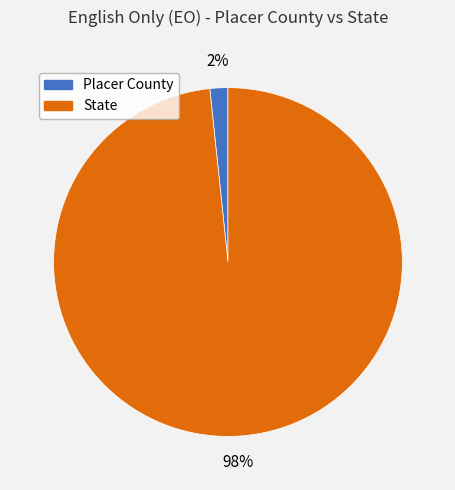

What percentage is the Placer County slice, to the nearest percent?

2%